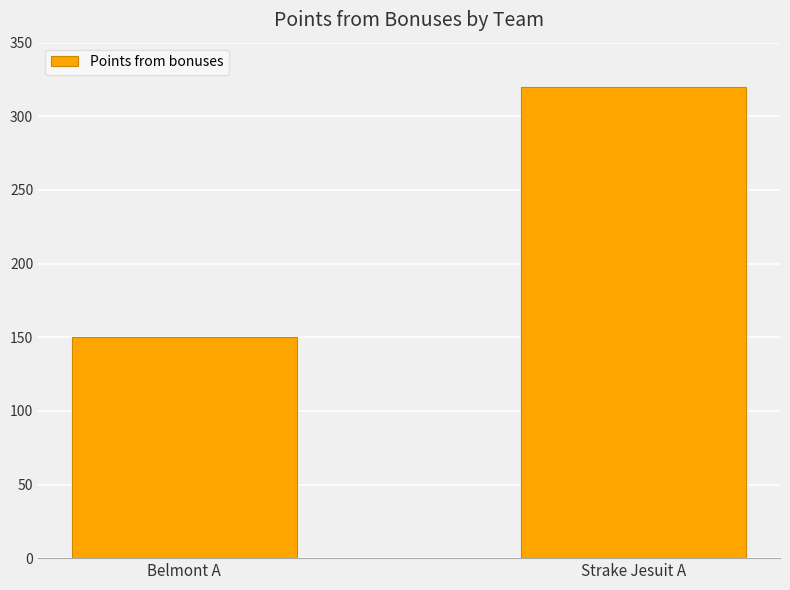

What is the value of the 1st bar from the left?

150